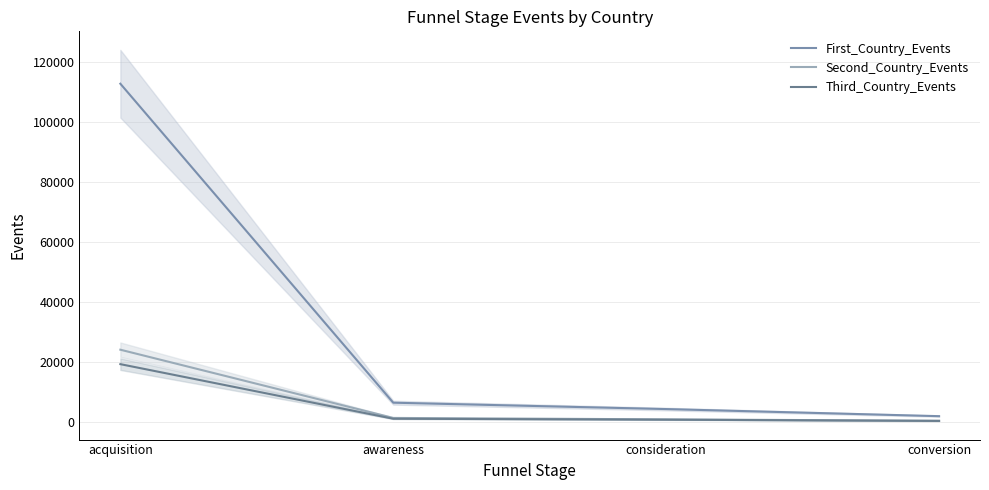

How many categories are shown in the chart?

4